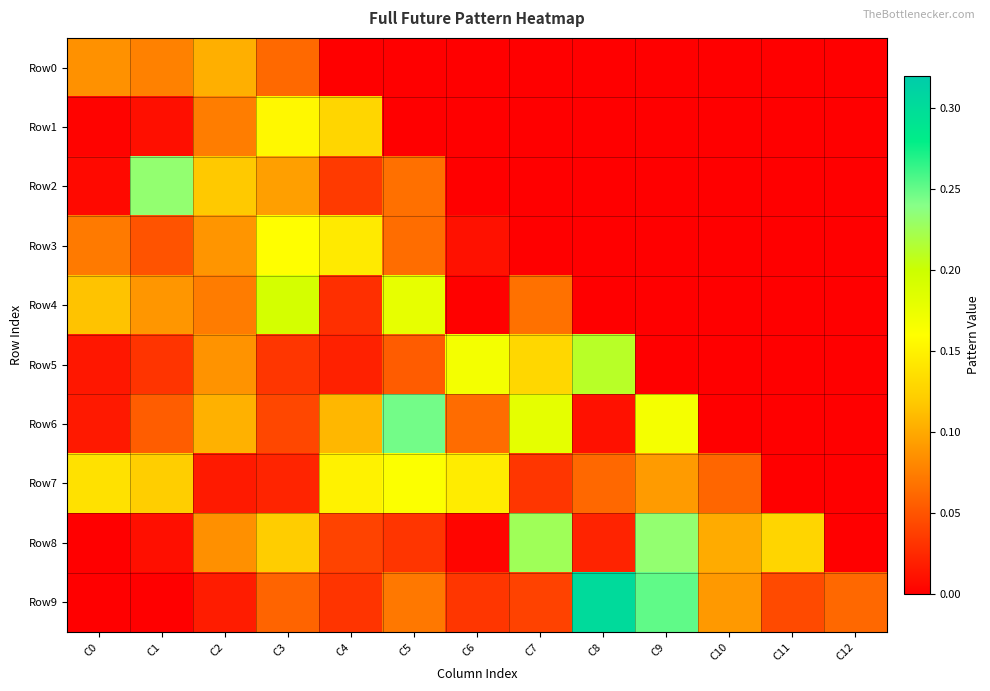

Reading right to left, list all the values displayed in this chart.

Row0: C12=0.0	C11=0.0	C10=0.0	C9=0.0	C8=0.0	C7=0.0	C6=0.0	C5=0.0	C4=0.0	C3=0.1	C2=0.1	C1=0.1	C0=0.1
Row1: C12=0.0	C11=0.0	C10=0.0	C9=0.0	C8=0.0	C7=0.0	C6=0.0	C5=0.0	C4=0.1	C3=0.2	C2=0.1	C1=0.0	C0=0.0
Row2: C12=0.0	C11=0.0	C10=0.0	C9=0.0	C8=0.0	C7=0.0	C6=0.0	C5=0.1	C4=0.0	C3=0.1	C2=0.1	C1=0.2	C0=0.0
Row3: C12=0.0	C11=0.0	C10=0.0	C9=0.0	C8=0.0	C7=0.0	C6=0.0	C5=0.1	C4=0.1	C3=0.2	C2=0.1	C1=0.0	C0=0.1
Row4: C12=0.0	C11=0.0	C10=0.0	C9=0.0	C8=0.0	C7=0.1	C6=0.0	C5=0.2	C4=0.0	C3=0.2	C2=0.1	C1=0.1	C0=0.1
Row5: C12=0.0	C11=0.0	C10=0.0	C9=0.0	C8=0.2	C7=0.1	C6=0.2	C5=0.1	C4=0.0	C3=0.0	C2=0.1	C1=0.0	C0=0.0
Row6: C12=0.0	C11=0.0	C10=0.0	C9=0.2	C8=0.0	C7=0.2	C6=0.1	C5=0.2	C4=0.1	C3=0.0	C2=0.1	C1=0.1	C0=0.0
Row7: C12=0.0	C11=0.0	C10=0.1	C9=0.1	C8=0.1	C7=0.0	C6=0.1	C5=0.2	C4=0.2	C3=0.0	C2=0.0	C1=0.1	C0=0.1
Row8: C12=0.0	C11=0.1	C10=0.1	C9=0.2	C8=0.0	C7=0.2	C6=0.0	C5=0.0	C4=0.0	C3=0.1	C2=0.1	C1=0.0	C0=0.0
Row9: C12=0.1	C11=0.0	C10=0.1	C9=0.3	C8=0.3	C7=0.0	C6=0.0	C5=0.1	C4=0.0	C3=0.1	C2=0.0	C1=0.0	C0=0.0